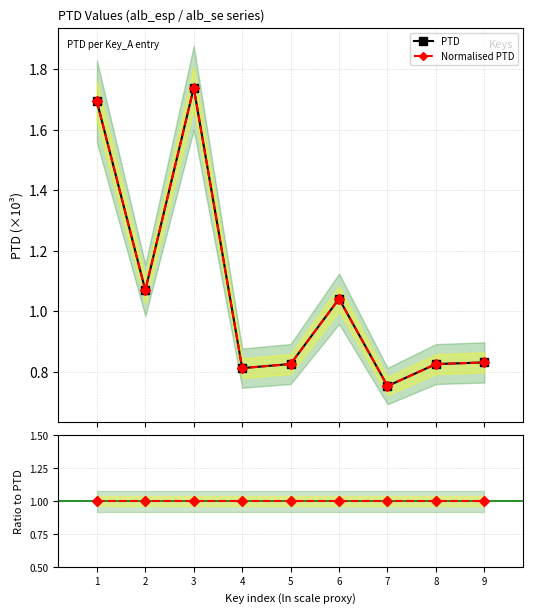

Reading left to right, list all the values displayed in this chart.

PTD: 1.7	1.1	1.7	0.8	0.8	1.0	0.8	0.8	0.8
Normalised PTD: 1.7	1.1	1.7	0.8	0.8	1.0	0.8	0.8	0.8
Normalised PTD / PTD: 1.0	1.0	1.0	1.0	1.0	1.0	1.0	1.0	1.0